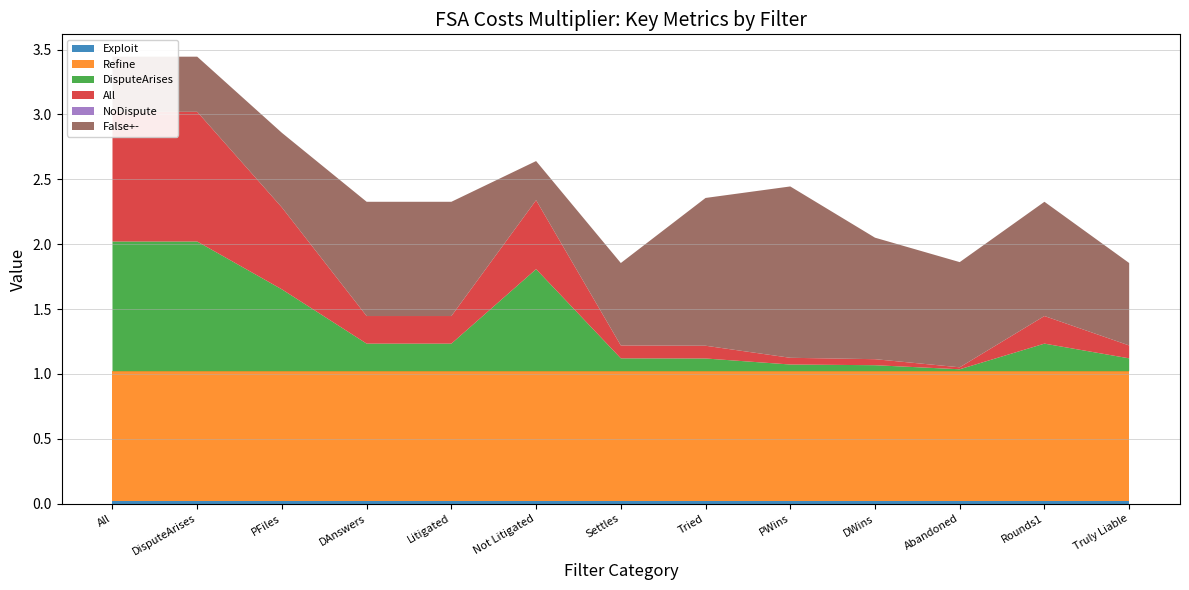

Reading right to left, extract all data points from this chart.

Exploit: 0.0	0.0	0.0	0.0	0.0	0.0	0.0	0.0	0.0	0.0	0.0	0.0	0.0
Refine: 1.0	1.0	1.0	1.0	1.0	1.0	1.0	1.0	1.0	1.0	1.0	1.0	1.0
DisputeArises: 0.1	0.2	0.0	0.0	0.1	0.1	0.1	0.8	0.2	0.2	0.6	1.0	1.0
All: 0.1	0.2	0.0	0.0	0.1	0.1	0.1	0.5	0.2	0.2	0.6	1.0	1.0
NoDispute: 0.0	0.0	0.0	0.0	0.0	0.0	0.0	0.0	0.0	0.0	0.0	0.0	0.0
False+-: 0.6	0.9	0.8	0.9	1.3	1.1	0.6	0.3	0.9	0.9	0.6	0.4	0.4